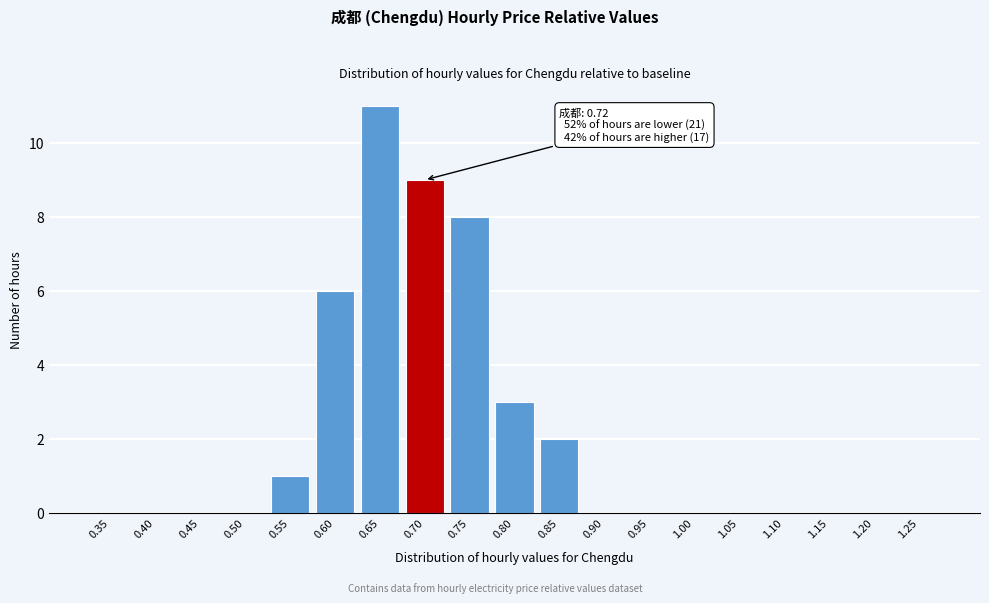

Reading left to right, extract all data points from this chart.

0.35=0	0.40=0	0.45=0	0.50=0	0.55=1	0.60=6	0.65=11	0.70=9	0.75=8	0.80=3	0.85=2	0.90=0	0.95=0	1.00=0	1.05=0	1.10=0	1.15=0	1.20=0	1.25=0